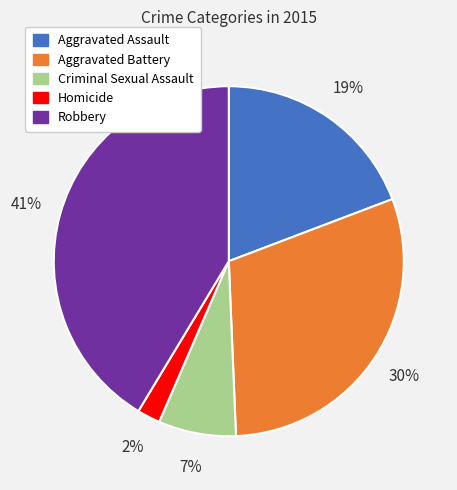

The Aggravated Battery slice represents 36% of the pie. True or false?

False